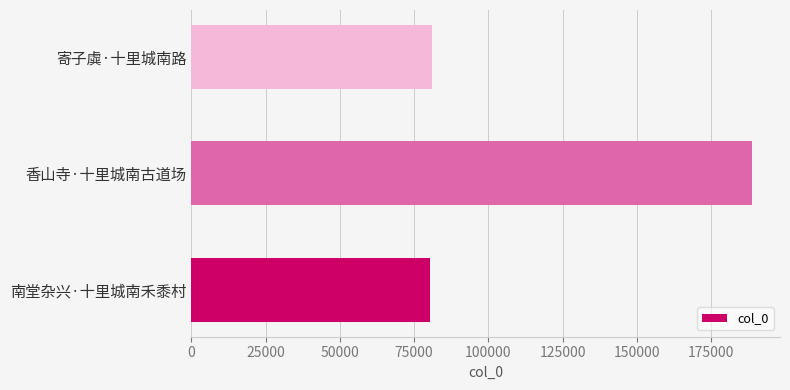

How many data points does each series have?

3